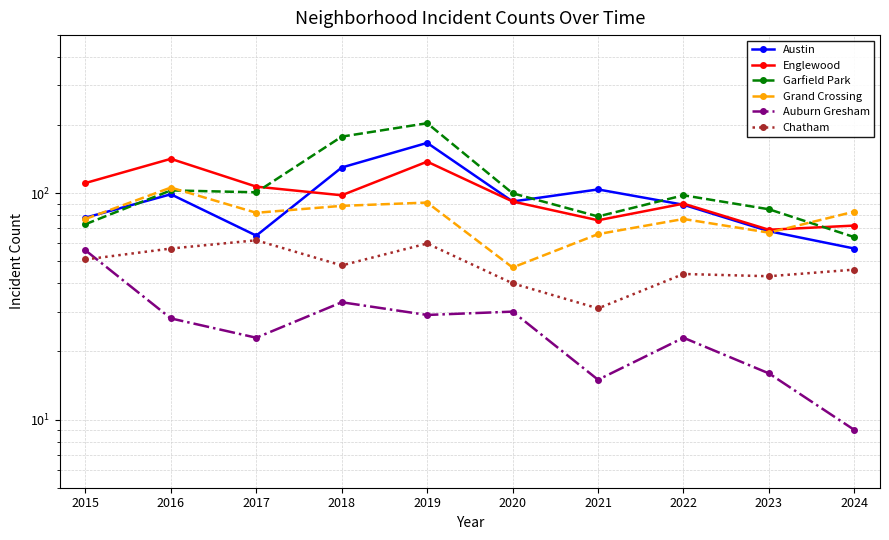

How many data points in Garfield Park are above 100?

4